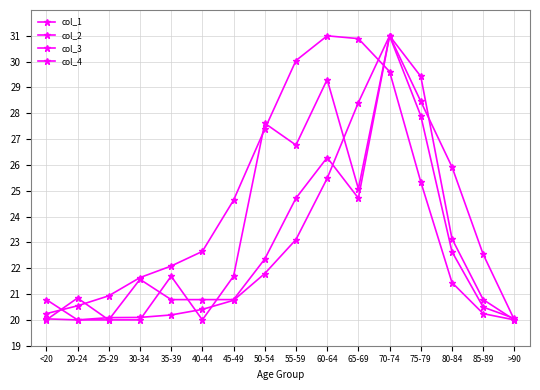

Rank the categories by col_1 value from lowest to highest.

<20, 25-29, 30-34, 40-44, >90, 20-24, 35-39, 45-49, 85-89, 65-69, 80-84, 55-59, 50-54, 75-79, 60-64, 70-74